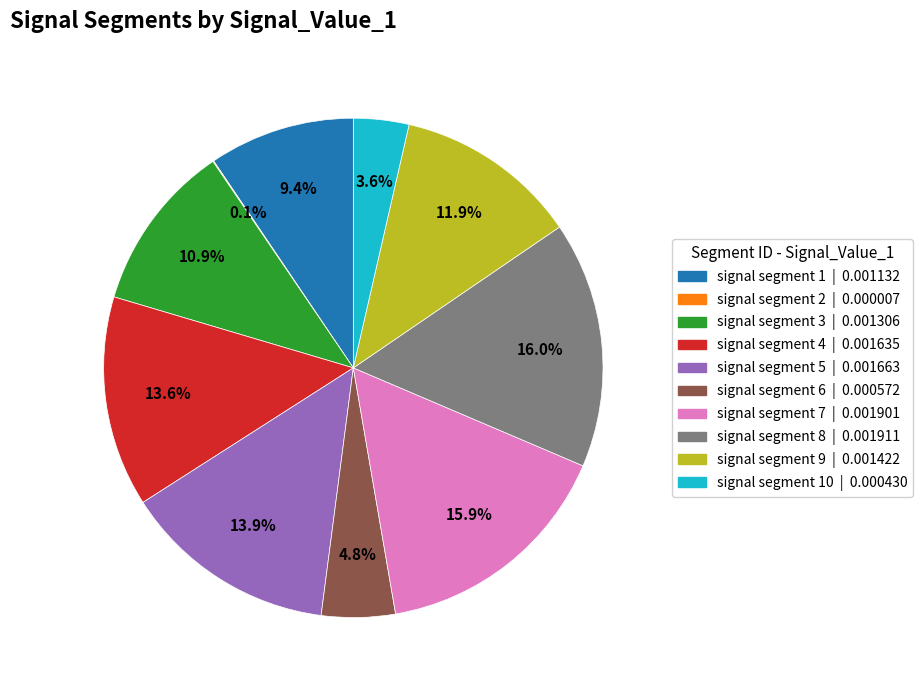

Does any single category account for the majority?

No